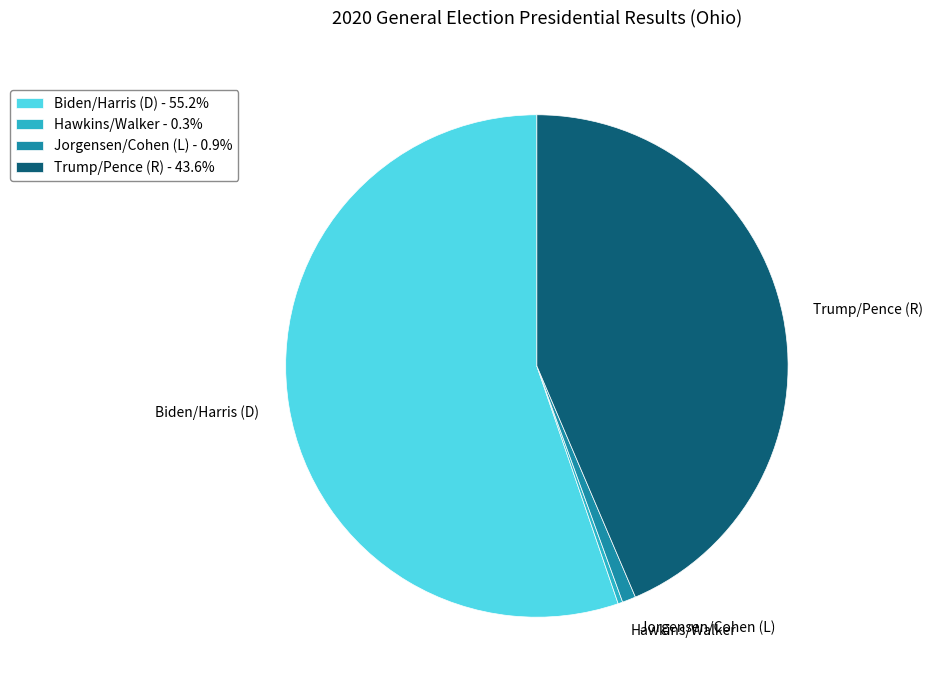

Which has a higher value, Trump/Pence (R) or Hawkins/Walker?

Trump/Pence (R)